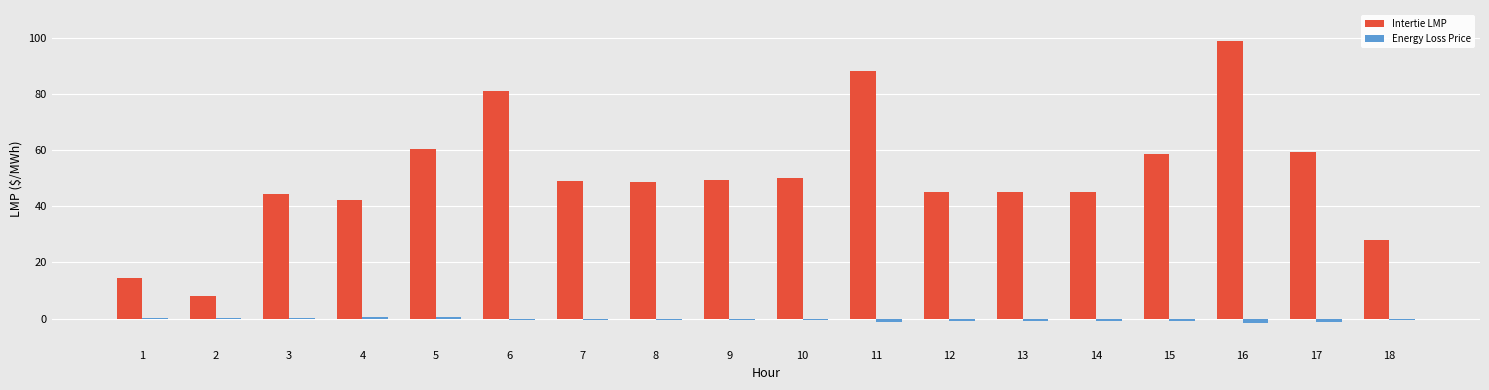

What is the sum of the Energy Loss Price values at 3 and 4?

0.7